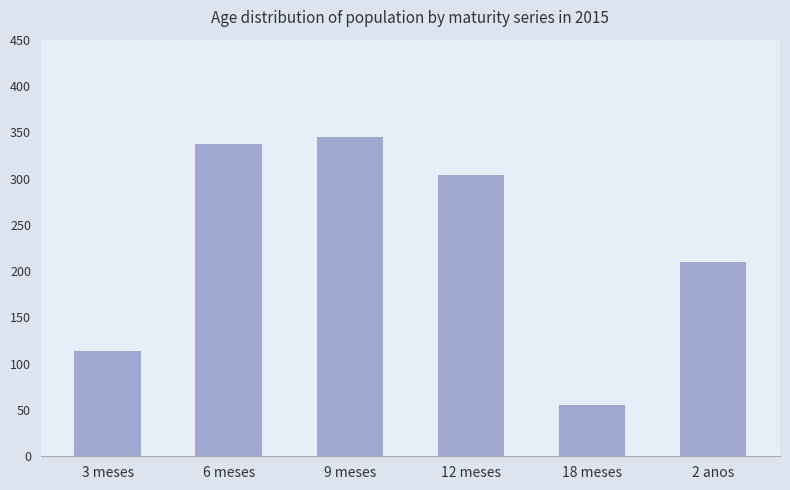

What position from the right is 2 anos?

1